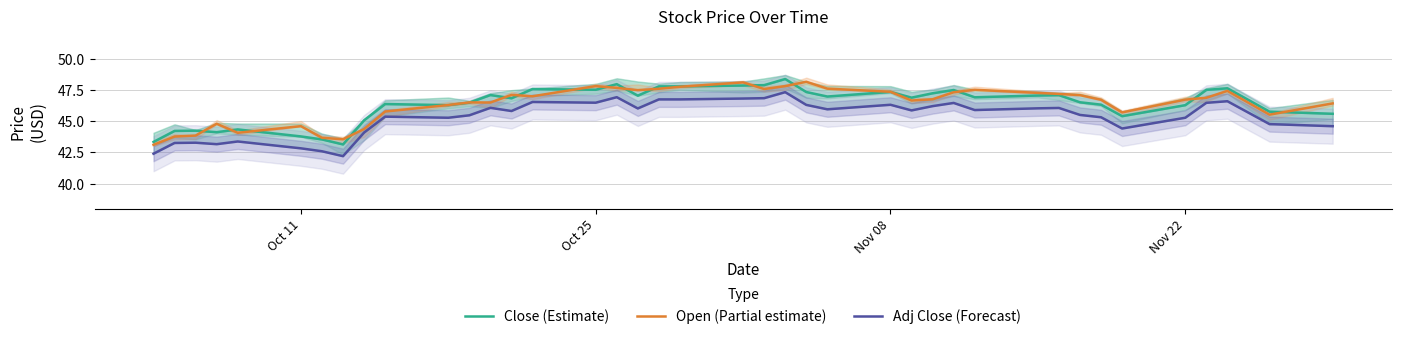

What is the sum of all Adj Close (Forecast) values?

1813.5